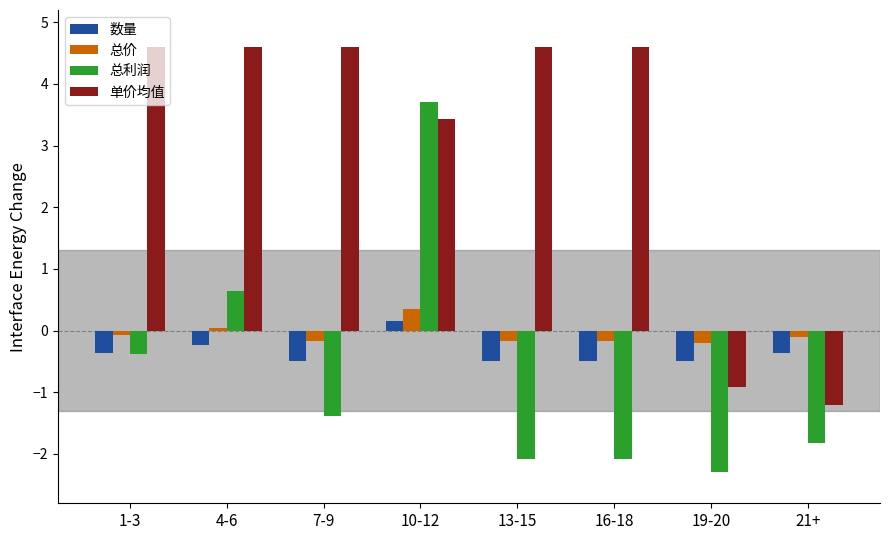

How many bars are there in each group?

4